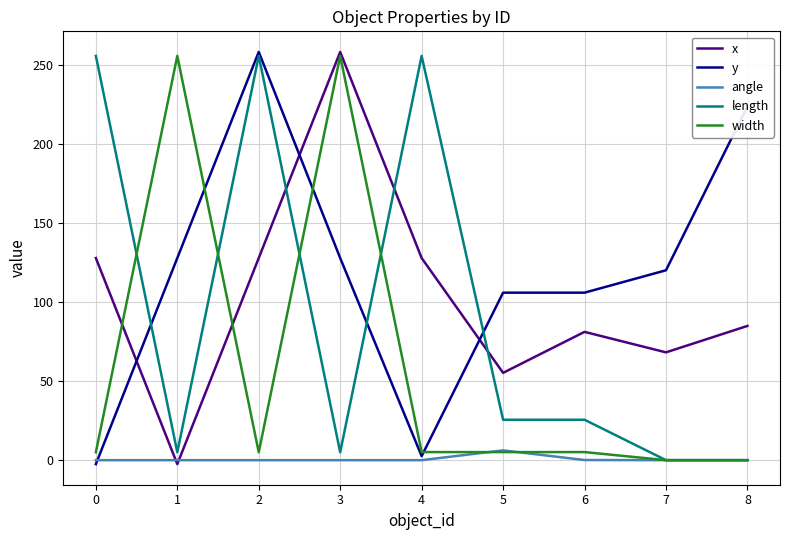

How many intersections are there between x and angle?

2